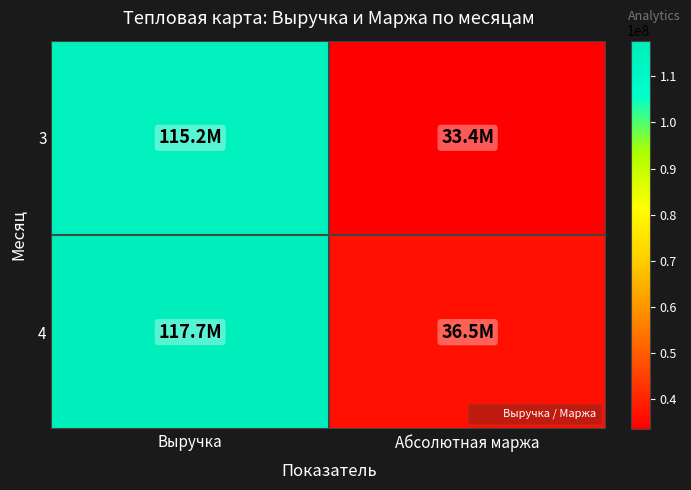

At Выручка, list the series in order from largest to smallest.

4, 3